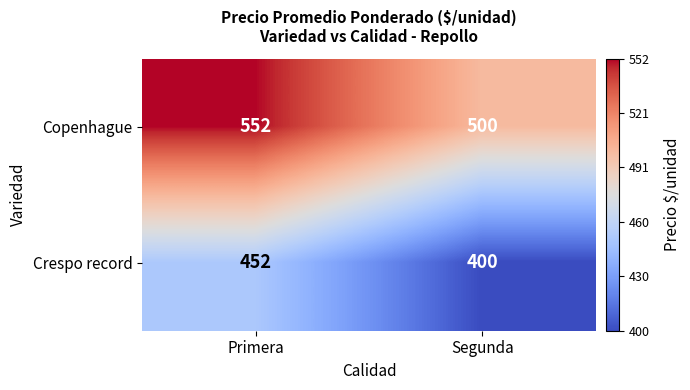

Which series has the largest total across all categories?

Copenhague